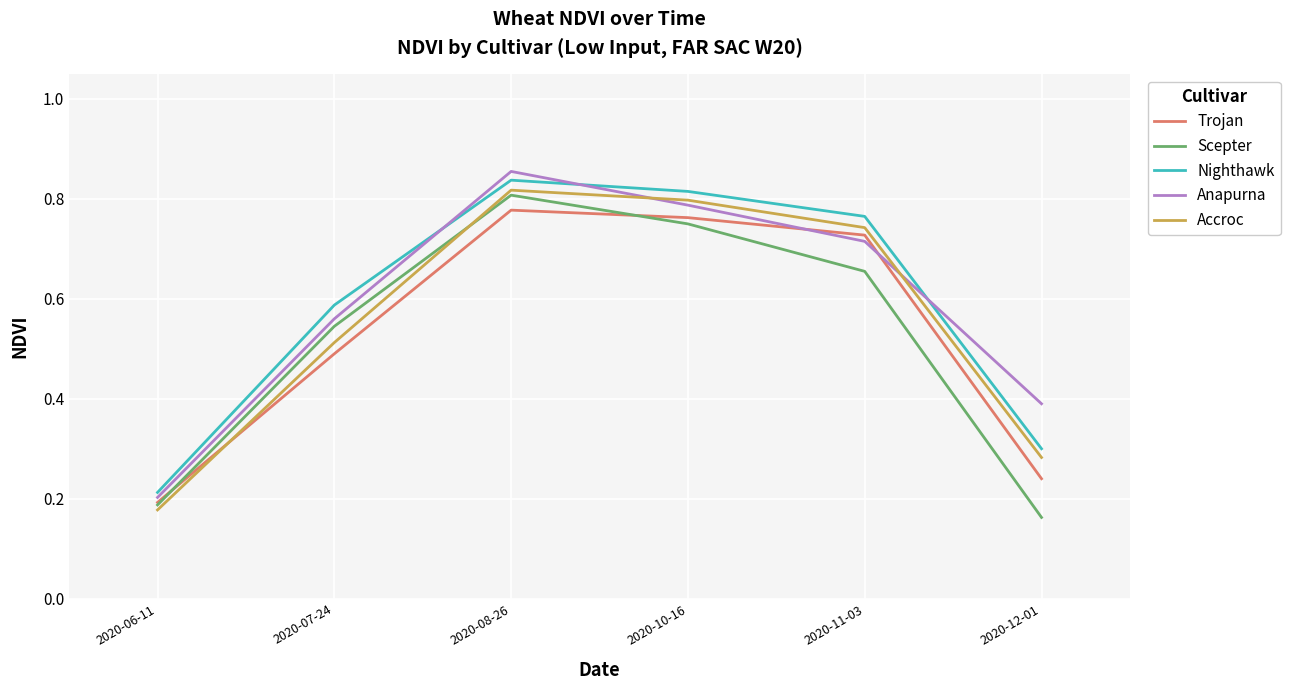

What position from the left is 2020-12-01?

6